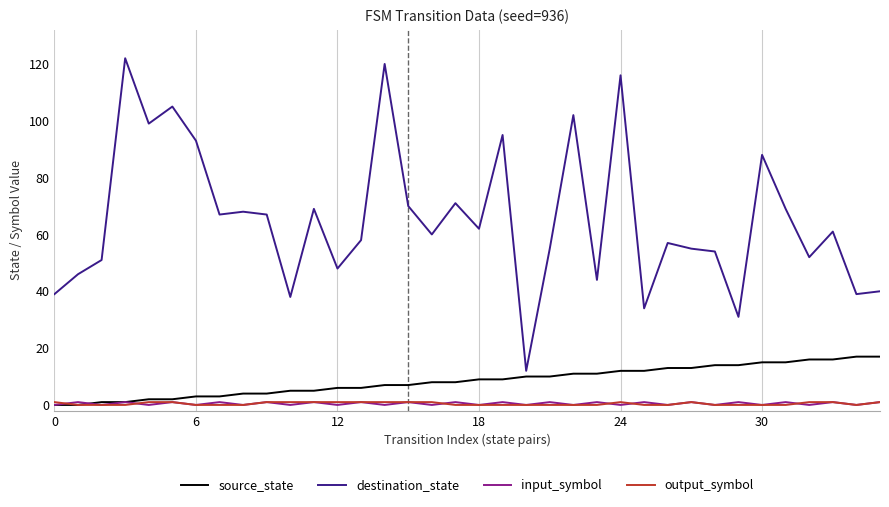

Which series has the widest spread of values?

destination_state